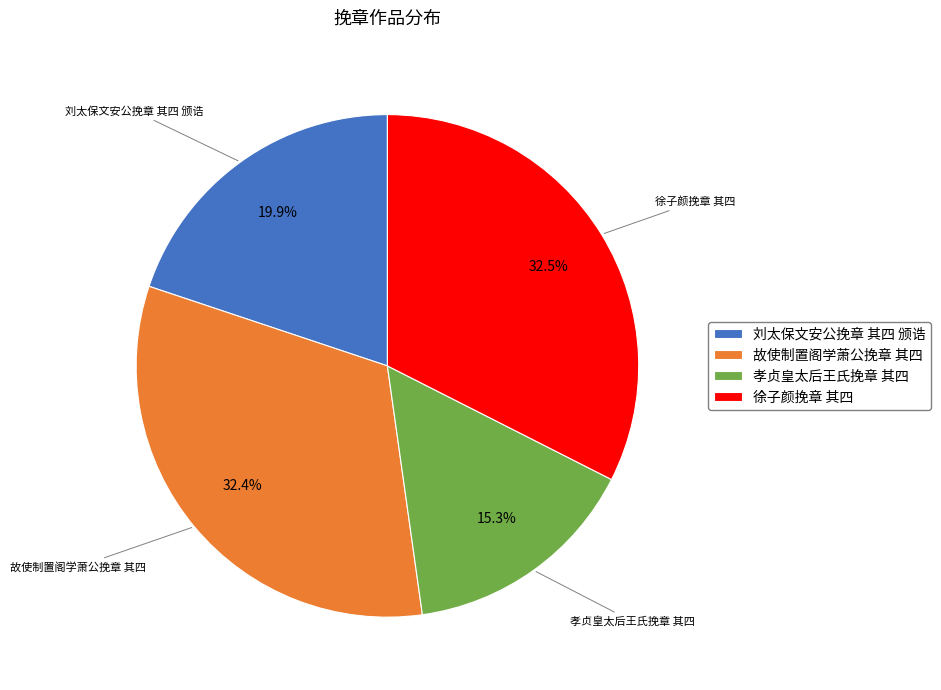

What percentage is the 刘太保文安公挽章 其四 颁诰 slice, to the nearest percent?

20%